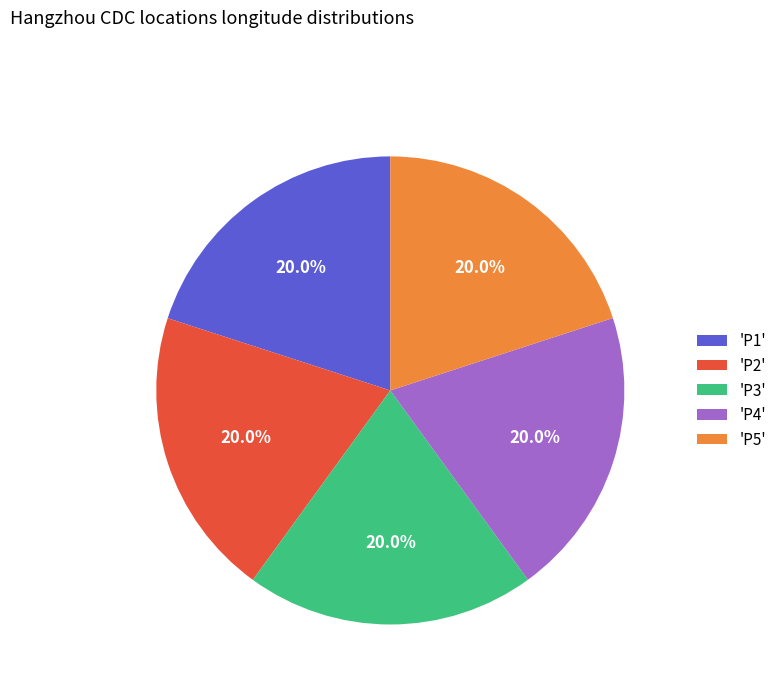

Is 'P1' the majority of the pie?

No